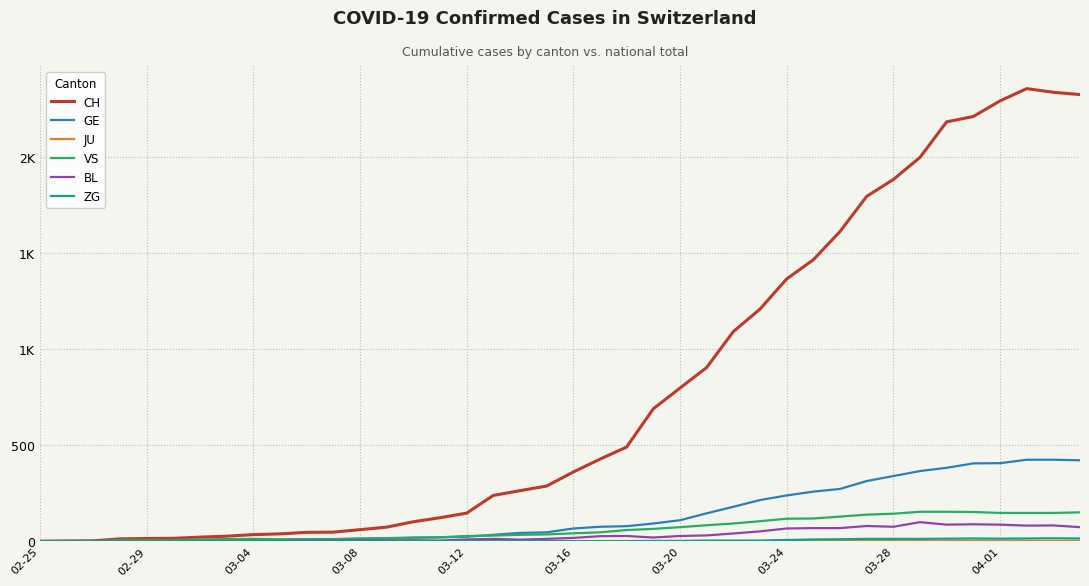

True or false: ZG and GE intersect in this chart.

False